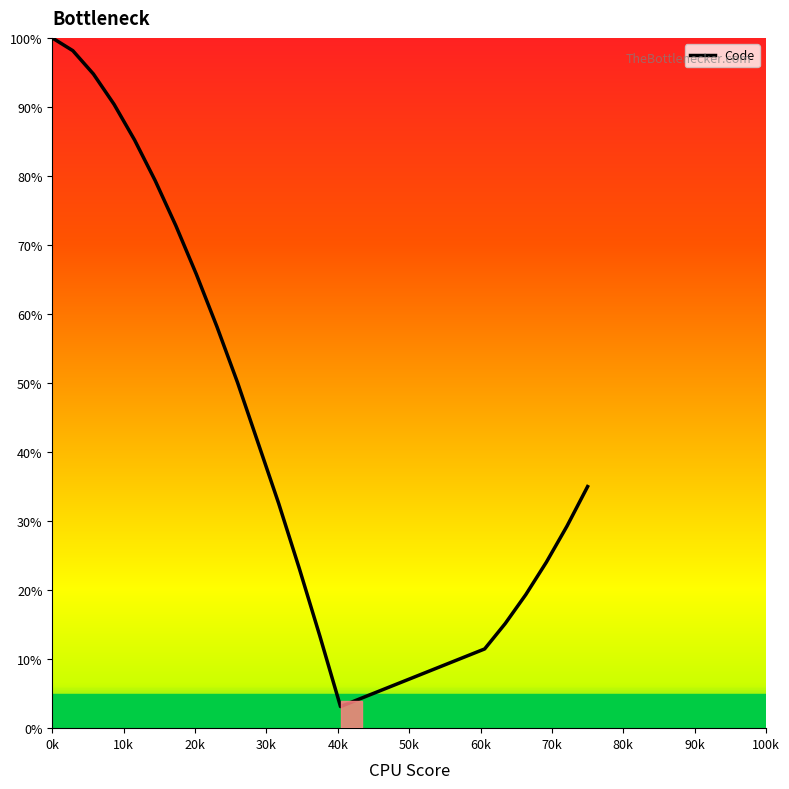

What is the difference between the maximum and minimum values?

96.9